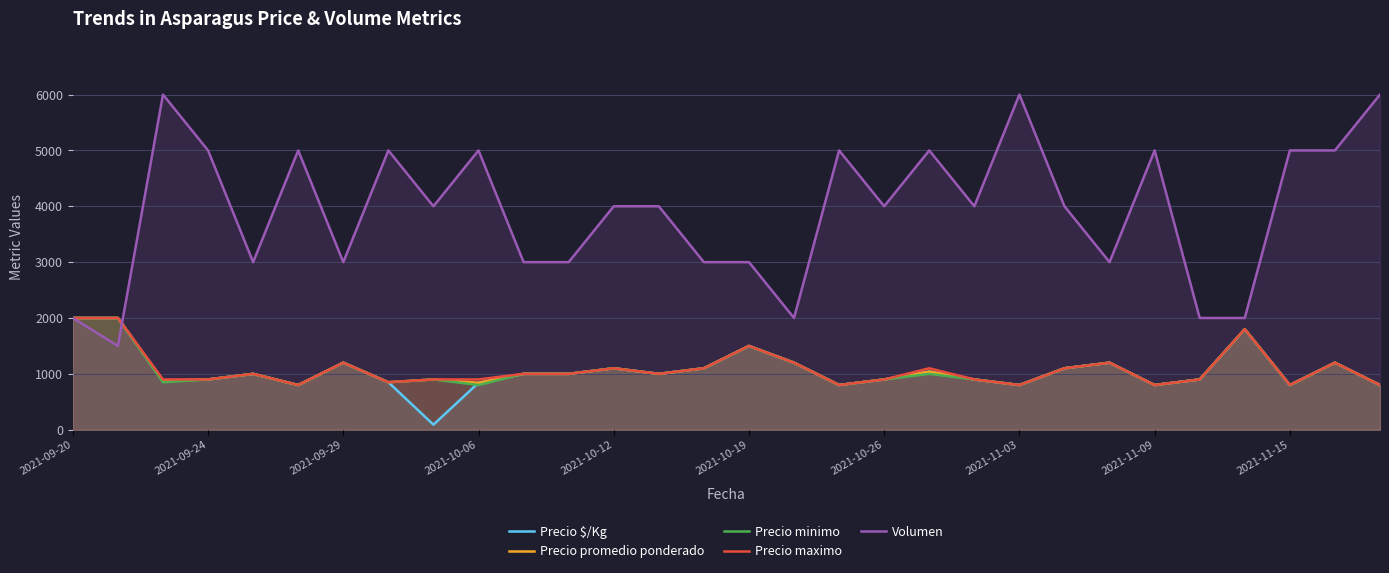

How many data points does each series have?

30